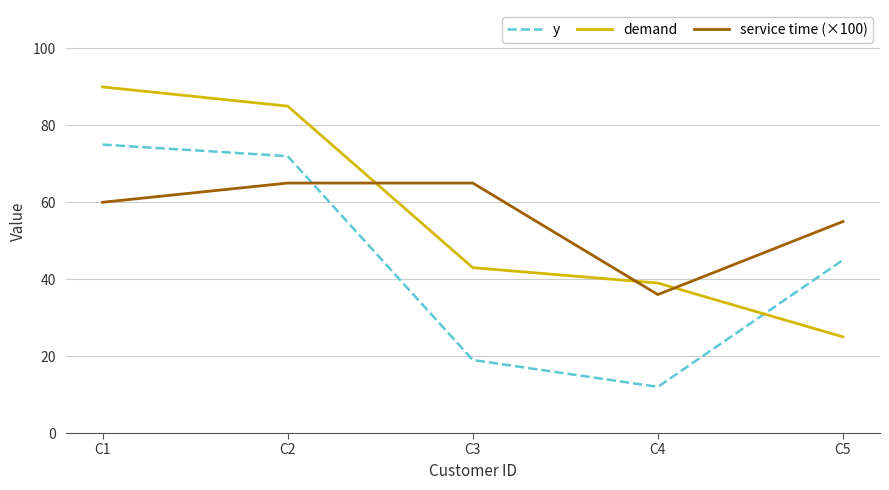

What is the sum of all service time (×100) values?

281.0